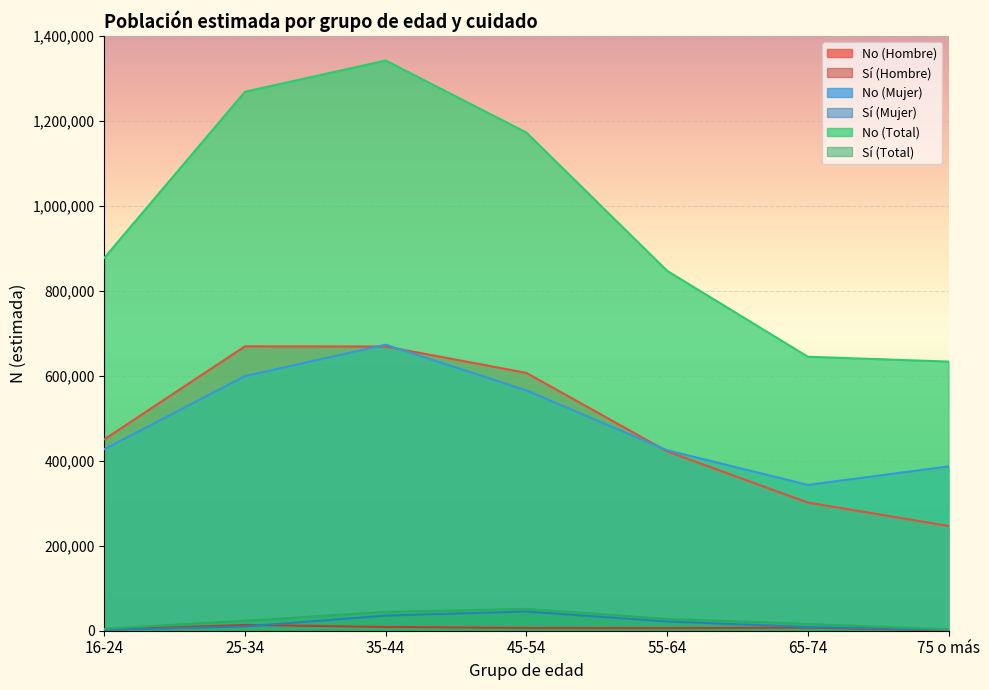

Is the value of Sí (Total) at 25-34 greater than the value of Sí (Mujer) at 35-44?

No